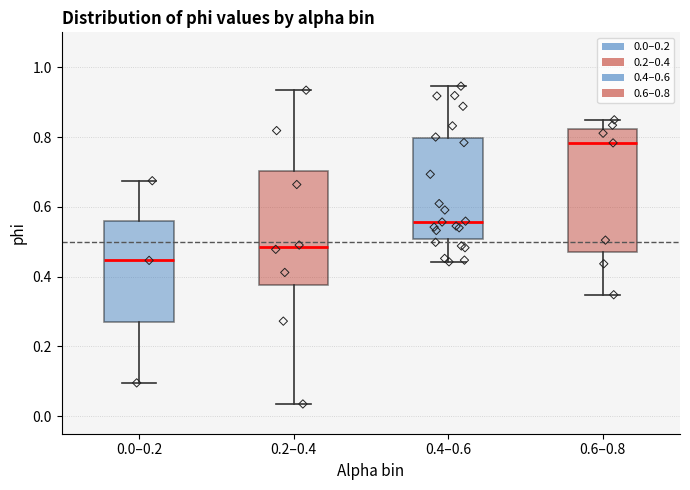

Which box is the tallest, from its lower edge to its upper edge?

0.6–0.8